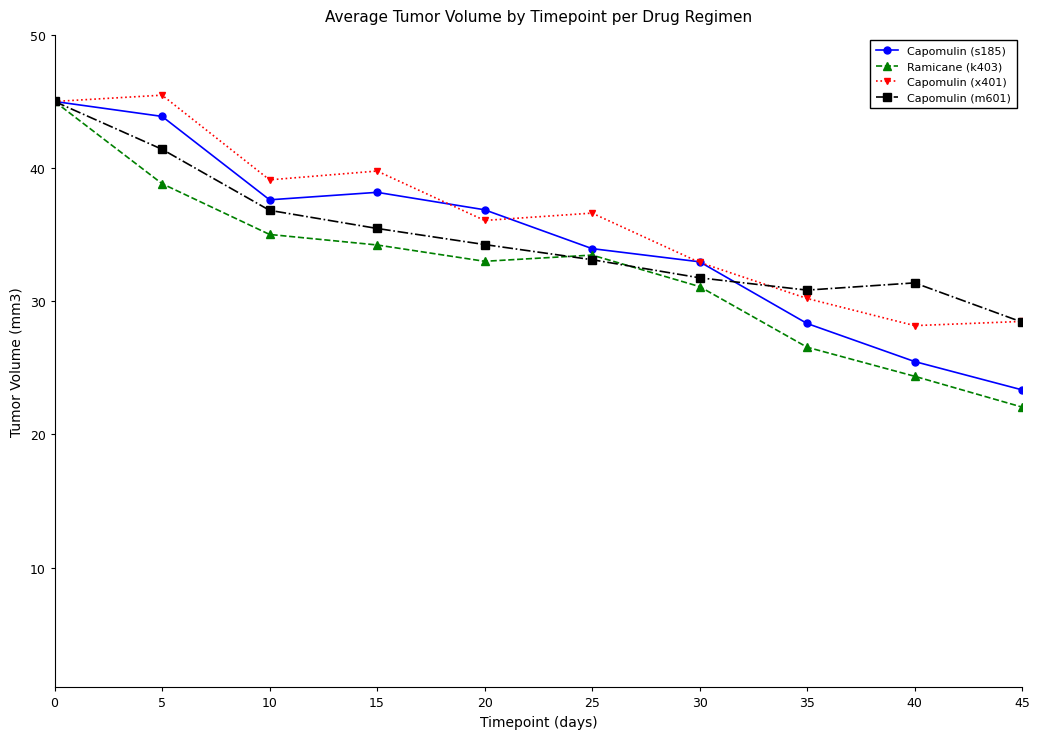

How many interior local valleys does the Capomulin (m601) series have?

1